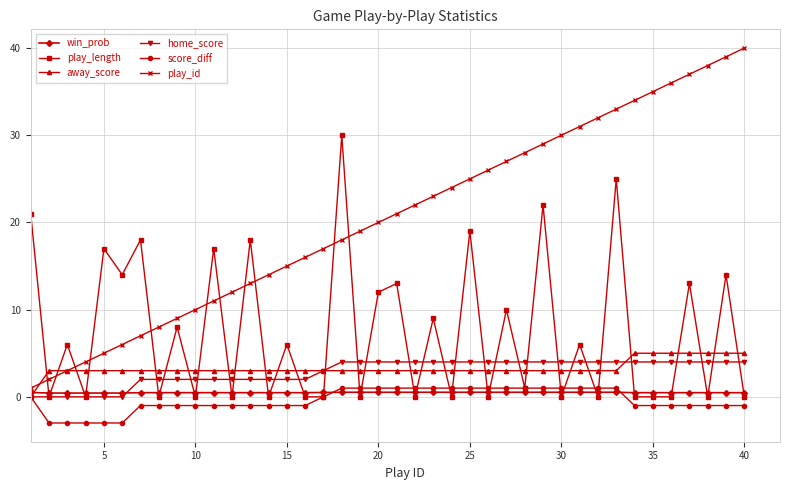

Which series ends up on top after the final intersection of win_prob and score_diff?

win_prob